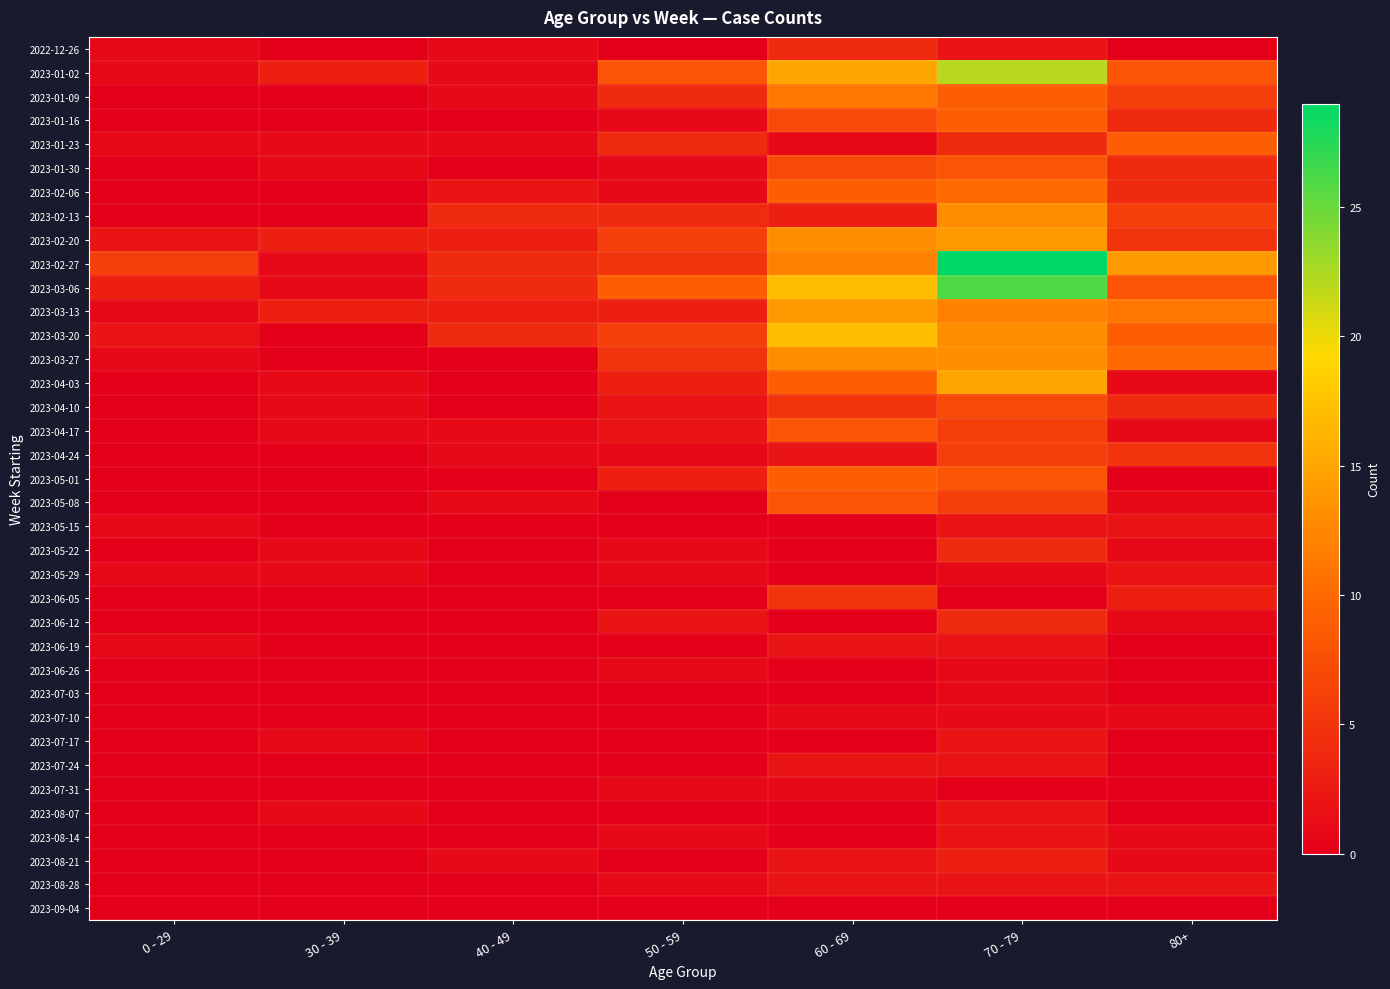

Reading right to left, what are all the values shown in this chart?

2022-12-26: 80+=0	70 - 79=2	60 - 69=4	50 - 59=0	40 - 49=1	30 - 39=0	0 - 29=1
2023-01-02: 80+=8	70 - 79=22	60 - 69=15	50 - 59=8	40 - 49=1	30 - 39=3	0 - 29=1
2023-01-09: 80+=6	70 - 79=9	60 - 69=11	50 - 59=4	40 - 49=1	30 - 39=0	0 - 29=0
2023-01-16: 80+=4	70 - 79=9	60 - 69=7	50 - 59=1	40 - 49=0	30 - 39=0	0 - 29=0
2023-01-23: 80+=9	70 - 79=4	60 - 69=1	50 - 59=4	40 - 49=1	30 - 39=1	0 - 29=1
2023-01-30: 80+=4	70 - 79=8	60 - 69=7	50 - 59=1	40 - 49=0	30 - 39=1	0 - 29=0
2023-02-06: 80+=4	70 - 79=10	60 - 69=9	50 - 59=1	40 - 49=2	30 - 39=0	0 - 29=0
2023-02-13: 80+=6	70 - 79=13	60 - 69=3	50 - 59=4	40 - 49=4	30 - 39=0	0 - 29=0
2023-02-20: 80+=5	70 - 79=14	60 - 69=13	50 - 59=6	40 - 49=3	30 - 39=3	0 - 29=2
2023-02-27: 80+=14	70 - 79=29	60 - 69=12	50 - 59=5	40 - 49=4	30 - 39=1	0 - 29=6
2023-03-06: 80+=8	70 - 79=26	60 - 69=17	50 - 59=9	40 - 49=4	30 - 39=1	0 - 29=3
2023-03-13: 80+=11	70 - 79=12	60 - 69=14	50 - 59=3	40 - 49=3	30 - 39=3	0 - 29=1
2023-03-20: 80+=9	70 - 79=13	60 - 69=17	50 - 59=6	40 - 49=4	30 - 39=0	0 - 29=2
2023-03-27: 80+=10	70 - 79=13	60 - 69=13	50 - 59=5	40 - 49=0	30 - 39=0	0 - 29=1
2023-04-03: 80+=1	70 - 79=15	60 - 69=9	50 - 59=3	40 - 49=0	30 - 39=1	0 - 29=0
2023-04-10: 80+=4	70 - 79=7	60 - 69=5	50 - 59=2	40 - 49=0	30 - 39=1	0 - 29=0
2023-04-17: 80+=1	70 - 79=6	60 - 69=8	50 - 59=2	40 - 49=1	30 - 39=1	0 - 29=0
2023-04-24: 80+=5	70 - 79=6	60 - 69=2	50 - 59=1	40 - 49=1	30 - 39=0	0 - 29=0
2023-05-01: 80+=0	70 - 79=8	60 - 69=9	50 - 59=3	40 - 49=0	30 - 39=0	0 - 29=0
2023-05-08: 80+=1	70 - 79=6	60 - 69=8	50 - 59=0	40 - 49=1	30 - 39=0	0 - 29=0
2023-05-15: 80+=2	70 - 79=2	60 - 69=0	50 - 59=0	40 - 49=0	30 - 39=0	0 - 29=1
2023-05-22: 80+=1	70 - 79=4	60 - 69=0	50 - 59=1	40 - 49=0	30 - 39=1	0 - 29=0
2023-05-29: 80+=2	70 - 79=1	60 - 69=0	50 - 59=1	40 - 49=0	30 - 39=1	0 - 29=1
2023-06-05: 80+=3	70 - 79=0	60 - 69=5	50 - 59=0	40 - 49=0	30 - 39=0	0 - 29=0
2023-06-12: 80+=1	70 - 79=4	60 - 69=0	50 - 59=2	40 - 49=0	30 - 39=0	0 - 29=0
2023-06-19: 80+=0	70 - 79=2	60 - 69=2	50 - 59=0	40 - 49=0	30 - 39=0	0 - 29=1
2023-06-26: 80+=0	70 - 79=1	60 - 69=0	50 - 59=1	40 - 49=0	30 - 39=0	0 - 29=0
2023-07-03: 80+=0	70 - 79=1	60 - 69=0	50 - 59=0	40 - 49=0	30 - 39=0	0 - 29=0
2023-07-10: 80+=1	70 - 79=1	60 - 69=1	50 - 59=0	40 - 49=0	30 - 39=0	0 - 29=0
2023-07-17: 80+=0	70 - 79=2	60 - 69=0	50 - 59=0	40 - 49=0	30 - 39=1	0 - 29=0
2023-07-24: 80+=0	70 - 79=2	60 - 69=2	50 - 59=0	40 - 49=0	30 - 39=0	0 - 29=0
2023-07-31: 80+=0	70 - 79=0	60 - 69=1	50 - 59=1	40 - 49=0	30 - 39=0	0 - 29=0
2023-08-07: 80+=0	70 - 79=2	60 - 69=0	50 - 59=0	40 - 49=0	30 - 39=1	0 - 29=0
2023-08-14: 80+=1	70 - 79=2	60 - 69=0	50 - 59=1	40 - 49=0	30 - 39=0	0 - 29=0
2023-08-21: 80+=1	70 - 79=3	60 - 69=2	50 - 59=0	40 - 49=1	30 - 39=0	0 - 29=0
2023-08-28: 80+=2	70 - 79=2	60 - 69=2	50 - 59=1	40 - 49=0	30 - 39=0	0 - 29=0
2023-09-04: 80+=0	70 - 79=0	60 - 69=0	50 - 59=0	40 - 49=0	30 - 39=0	0 - 29=0